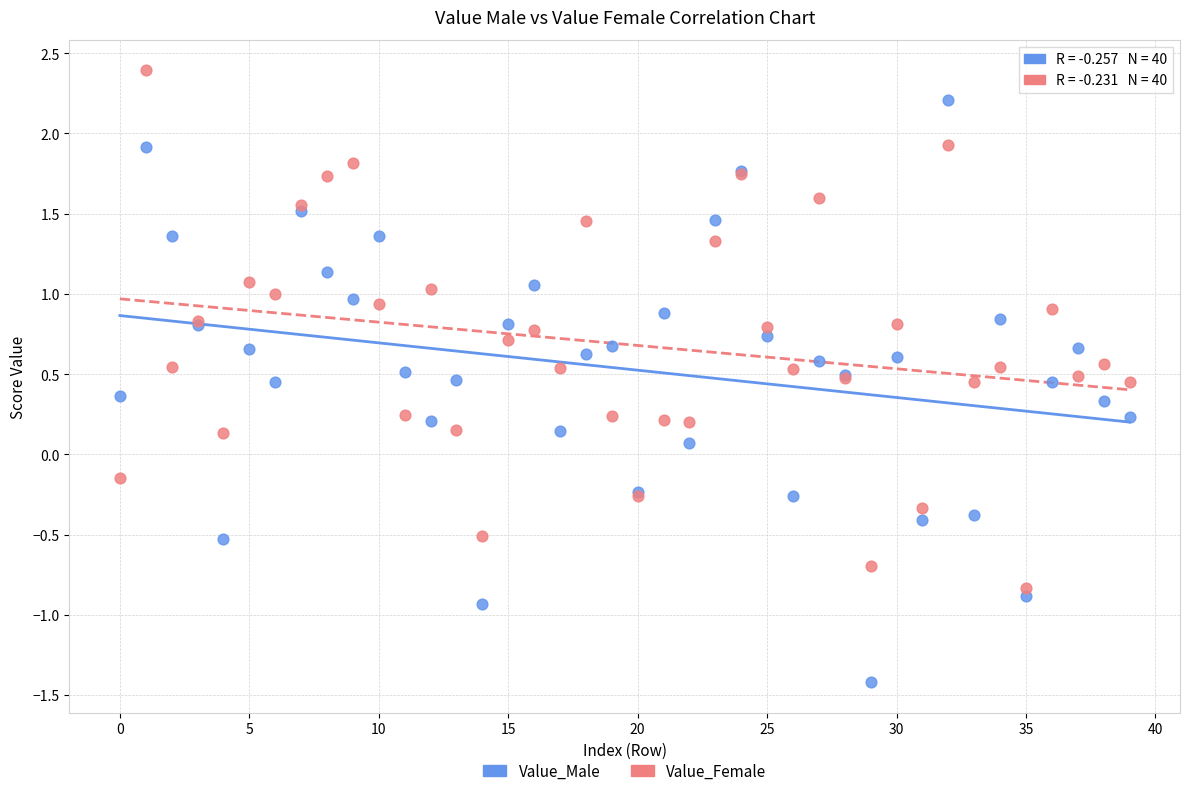

Which series has the largest Y range (max minus min)?

Value_Male